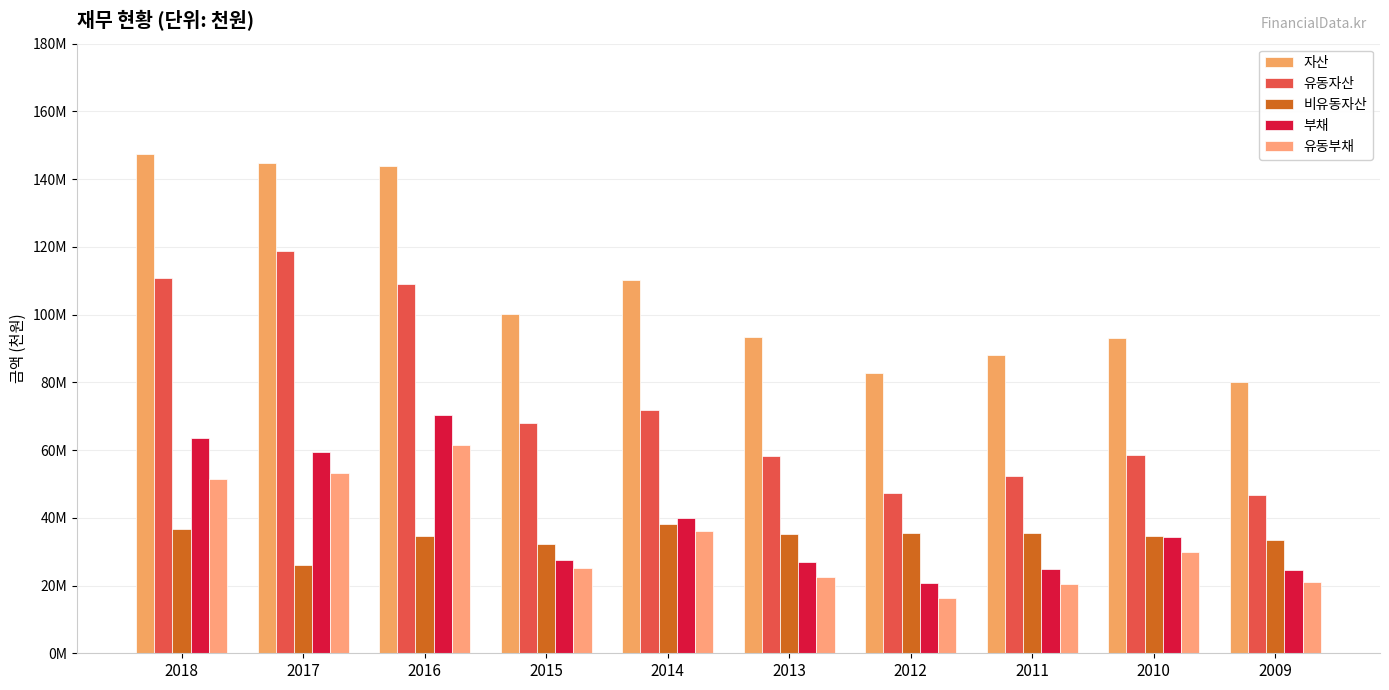

What is the value of the 부채 bar at the 1st from the left?

63462418